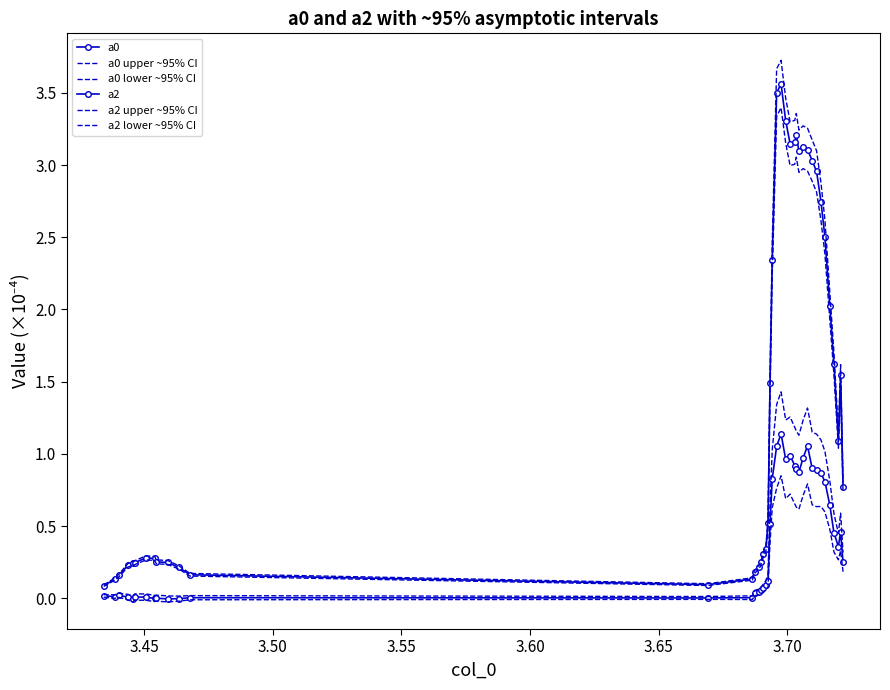

Reading left to right, extract all data points from this chart.

a0: 0.1	0.1	0.2	0.2	0.2	0.2	0.3	0.3	0.3	0.2	0.2	0.2	0.1	0.1	0.2	0.2	0.3	0.3	0.3	0.5	1.5	2.3	3.5	3.6	3.3	3.1	3.2	3.2	3.1	3.1	3.1	3.0	3.0	2.7	2.5	2.0	1.6	1.1	1.5	0.8
a0 upper ~95% CI: 0.1	0.1	0.2	0.2	0.3	0.3	0.3	0.3	0.3	0.3	0.2	0.2	0.1	0.1	0.2	0.2	0.3	0.3	0.4	0.5	1.6	2.5	3.7	3.7	3.5	3.3	3.3	3.4	3.2	3.3	3.3	3.2	3.1	2.9	2.6	2.1	1.7	1.1	1.6	0.8
a0 lower ~95% CI: 0.1	0.1	0.1	0.2	0.2	0.2	0.3	0.3	0.2	0.2	0.2	0.2	0.1	0.1	0.2	0.2	0.2	0.3	0.3	0.5	1.4	2.2	3.3	3.4	3.2	3.0	3.0	3.1	2.9	3.0	3.0	2.9	2.8	2.6	2.4	1.9	1.5	1.0	1.5	0.7
a2: 0.0	0.0	0.0	0.0	-0.0	0.0	0.0	-0.0	0.0	-0.0	-0.0	0.0	0.0	0.0	0.0	0.0	0.1	0.1	0.1	0.1	0.5	0.8	1.1	1.1	1.0	1.0	0.9	0.9	0.9	1.0	1.1	0.9	0.9	0.9	0.8	0.6	0.5	0.4	0.5	0.2
a2 upper ~95% CI: 0.0	0.0	0.0	0.0	0.0	0.0	0.0	0.0	0.0	0.0	0.0	0.0	0.0	0.0	0.1	0.1	0.1	0.1	0.1	0.2	0.6	1.0	1.3	1.4	1.2	1.3	1.2	1.2	1.1	1.2	1.3	1.2	1.1	1.1	1.0	0.8	0.6	0.4	0.6	0.3
a2 lower ~95% CI: 0.0	-0.0	0.0	-0.0	-0.0	-0.0	-0.0	-0.0	-0.0	-0.0	-0.0	-0.0	-0.0	-0.0	0.0	0.0	0.0	0.0	0.1	0.1	0.4	0.6	0.8	0.8	0.7	0.7	0.7	0.6	0.6	0.7	0.8	0.6	0.6	0.6	0.6	0.5	0.3	0.3	0.3	0.2